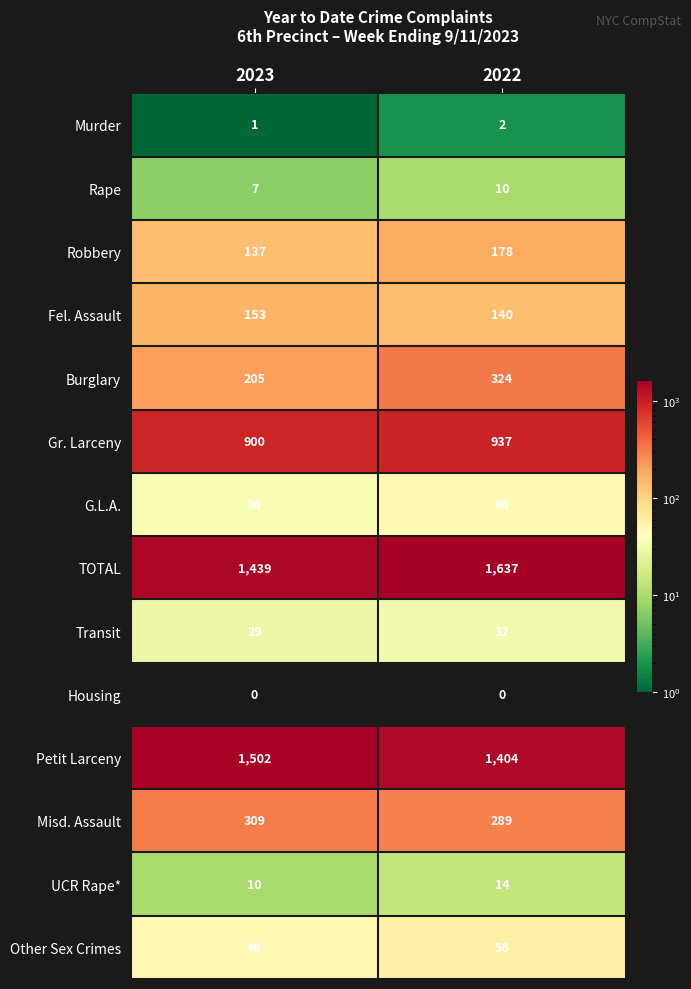

Count the number of categories in the chart.

2